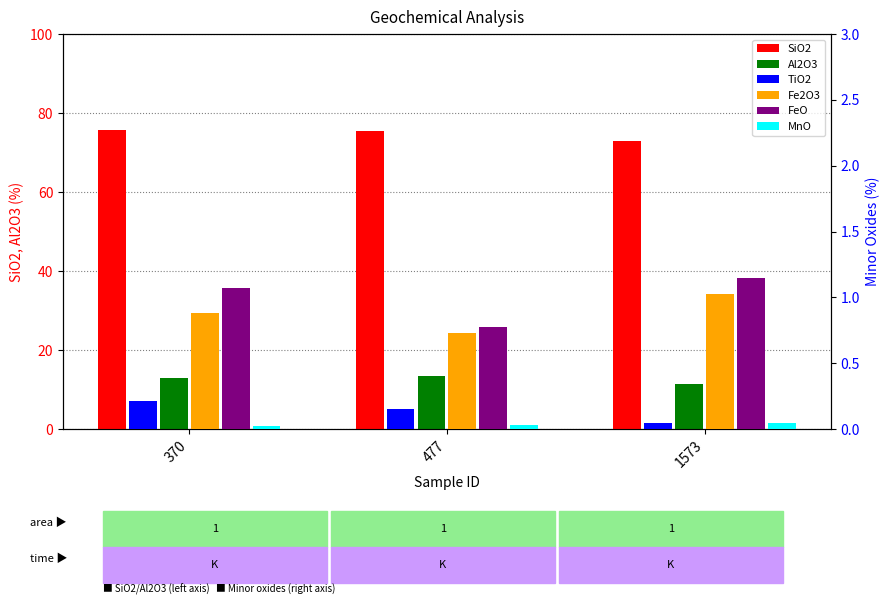

Rank the series at 477 from lowest to highest value.

MnO, TiO2, Fe2O3, FeO, Al2O3, SiO2